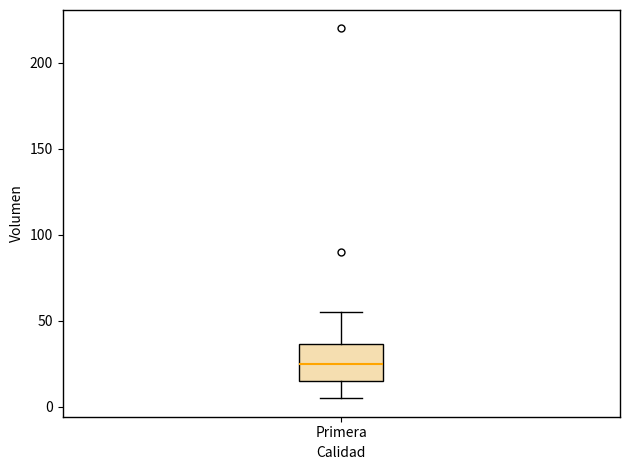

Read this box plot against the y-axis: the position of the median line, the range covered by the box, and the ends of both whiskers. The values are not printed on the chart, so give them approximately, as read against the axis.

median 25, box 15 to 35, whiskers 5 to 55